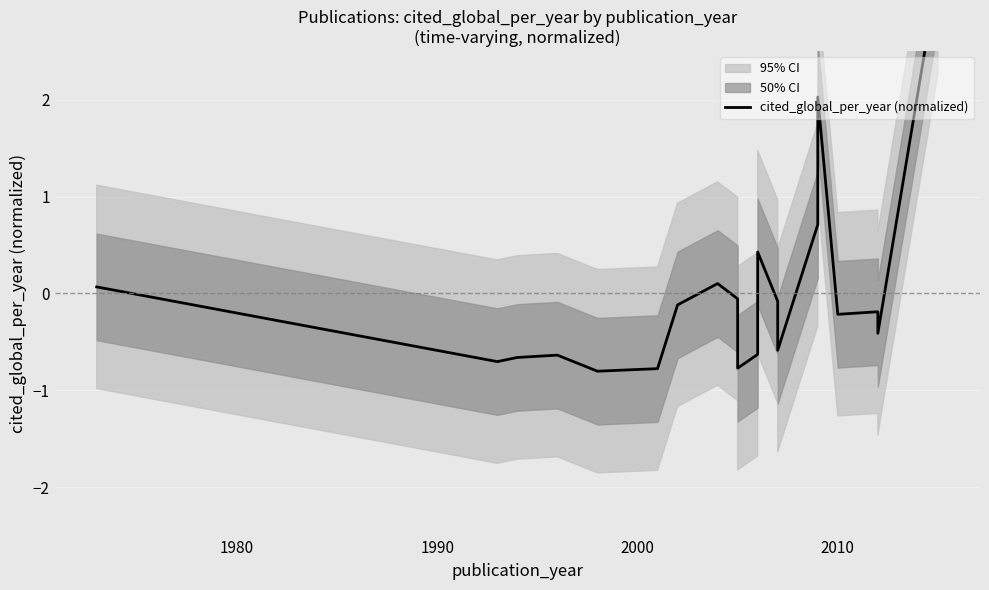

True or false: there are more than 1 points higher than both neighbors.

True